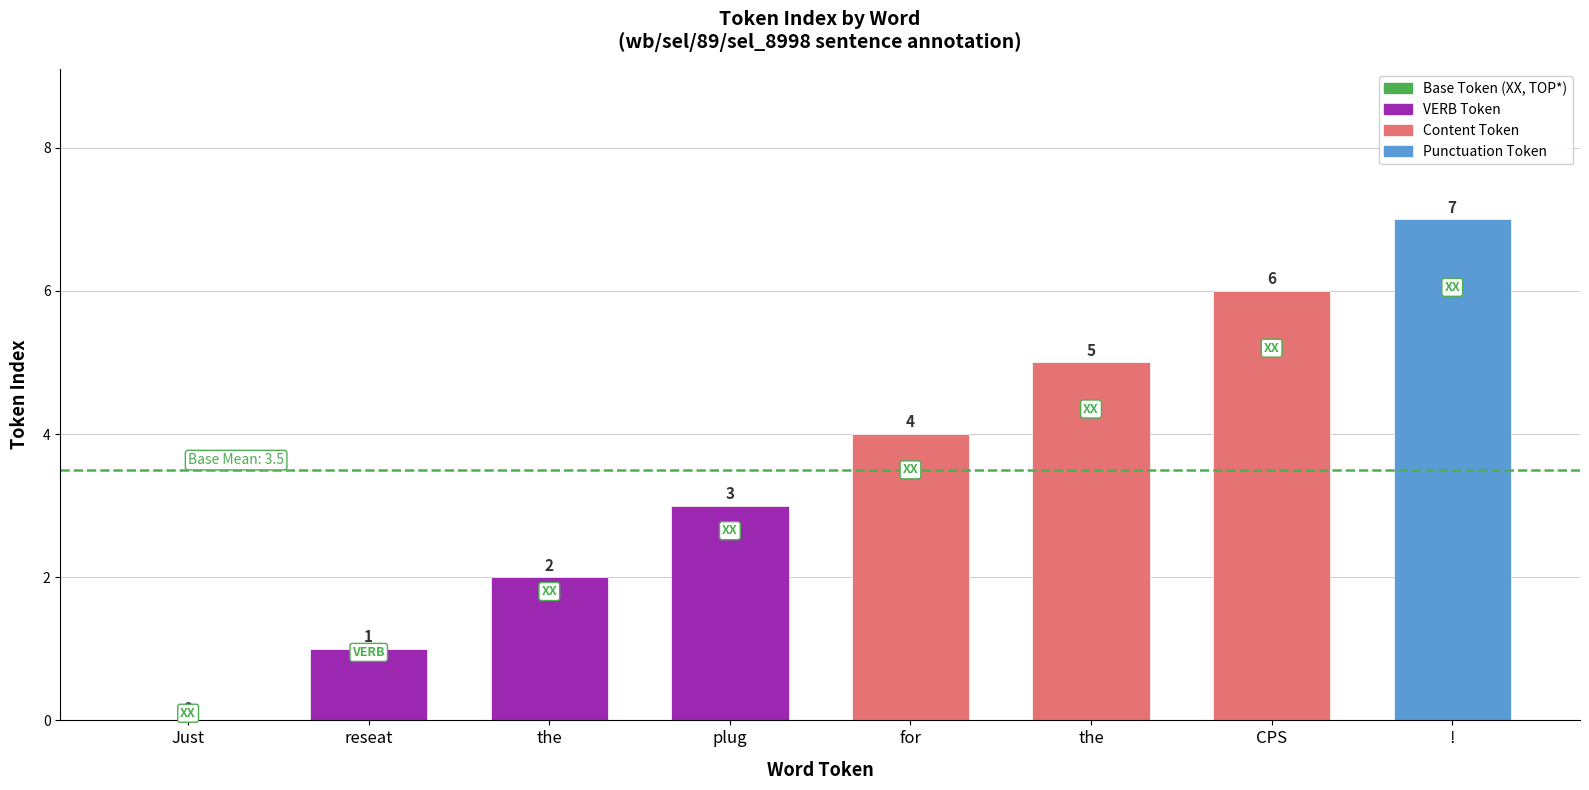

Is it true that the value at ! is 3?

False